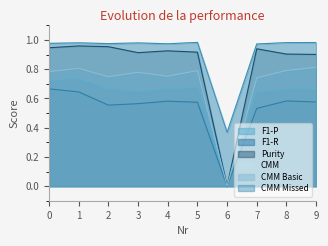

What are all the series names shown in the legend?

F1-P, F1-R, Purity, CMM, CMM Basic, CMM Missed